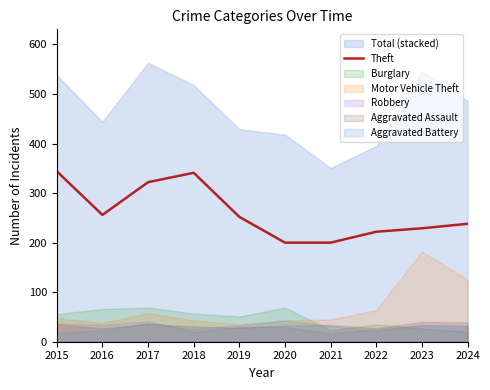

What is the change in value from 2018 to 2022?

-119